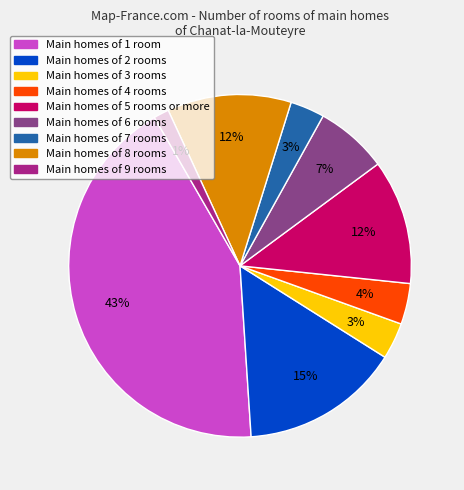

To the nearest percent, what is the average slice percentage?

11%